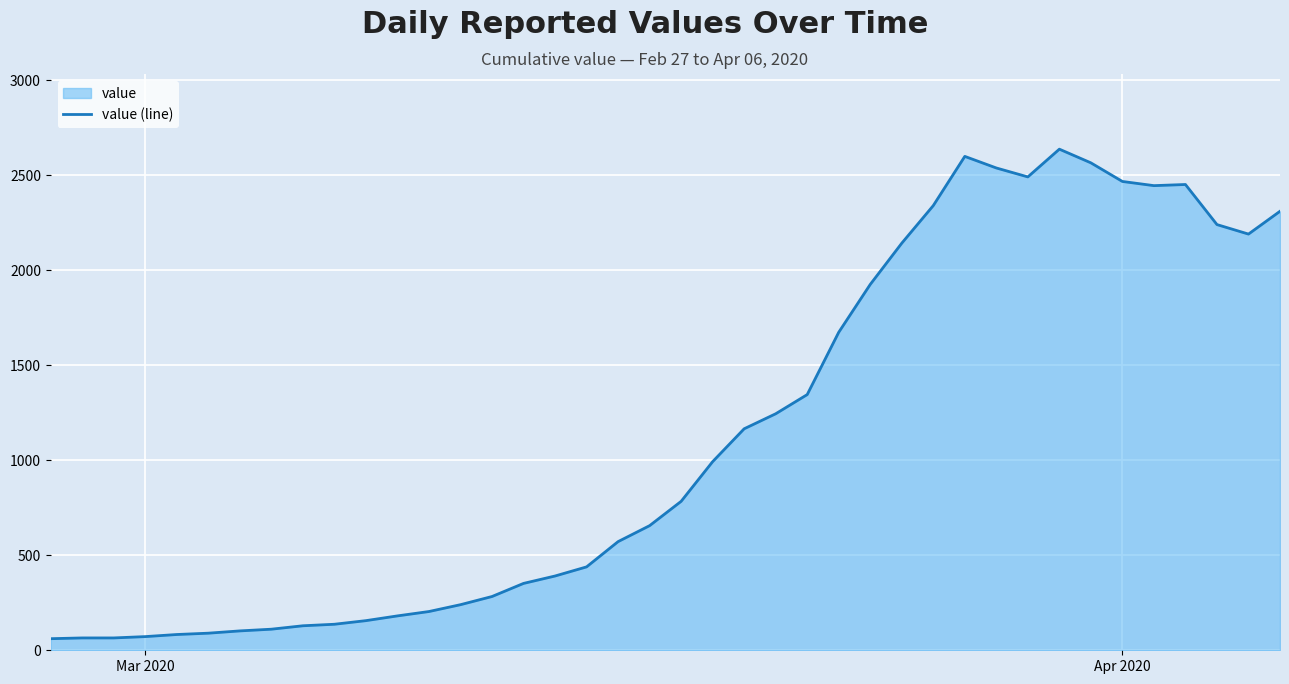

What is the difference between the maximum and minimum values?

2577